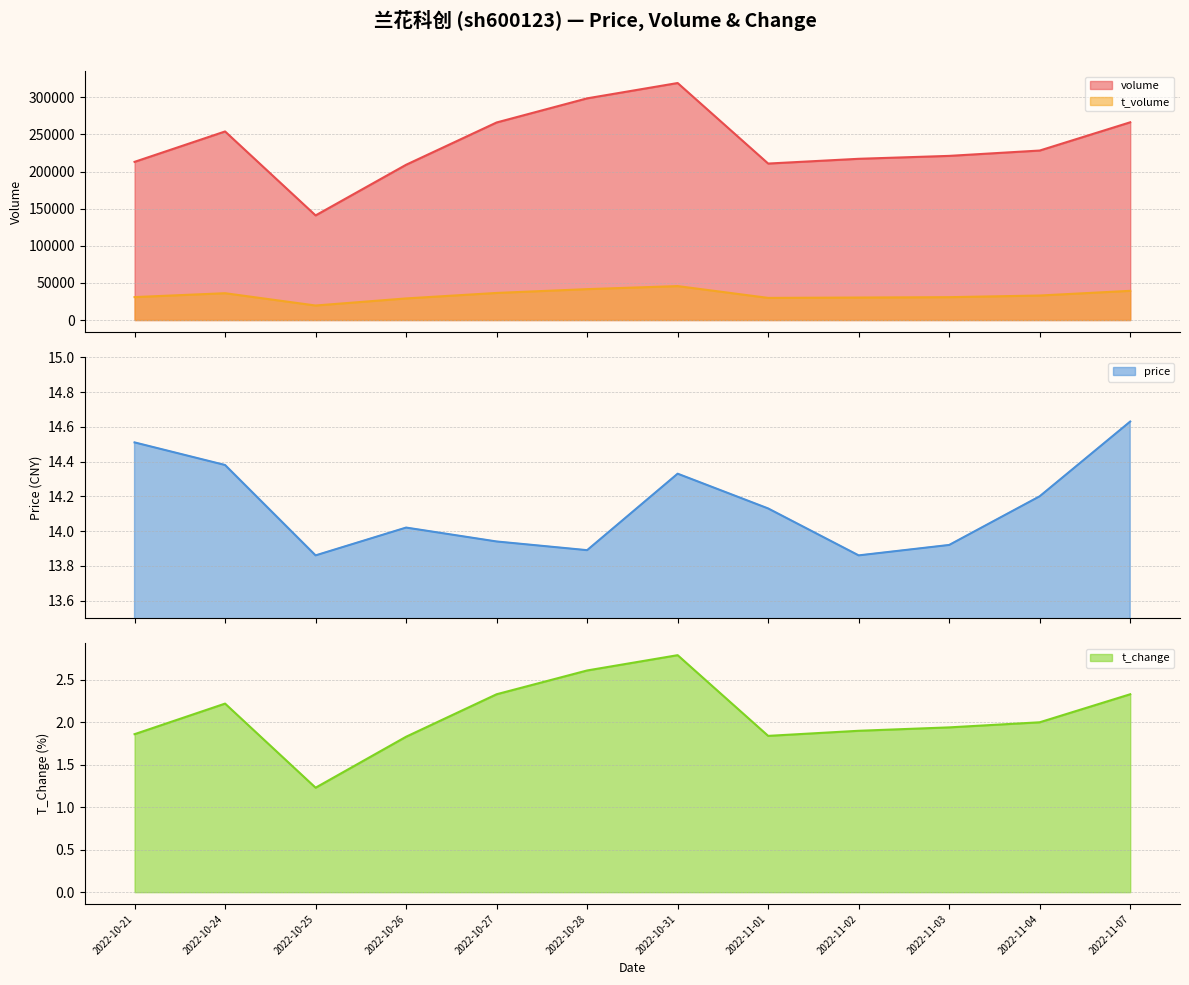

Which series changed the most between 2022-10-21 and 2022-10-28?

volume